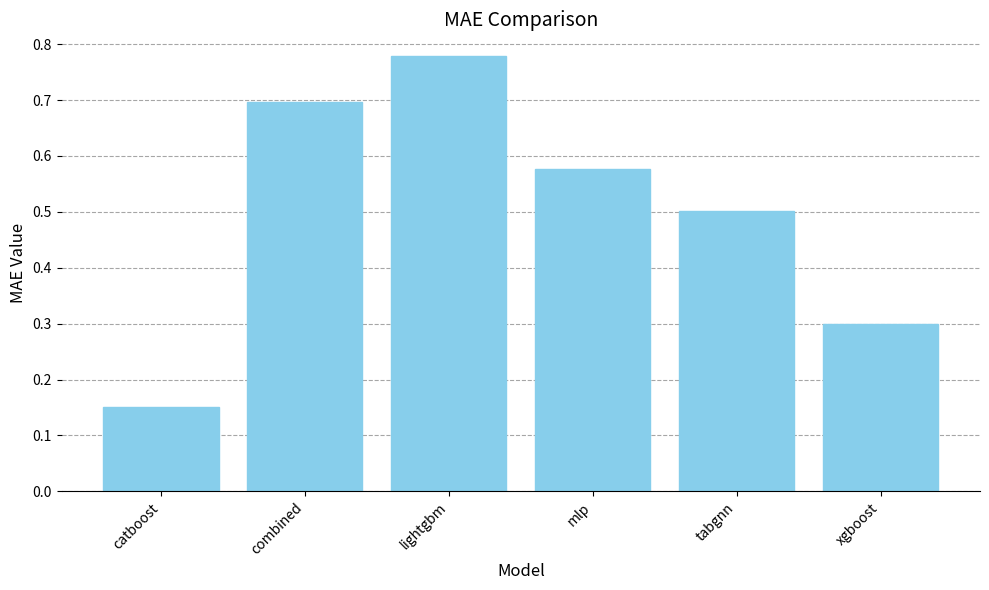

What is the change in value from catboost to xgboost?

+0.1